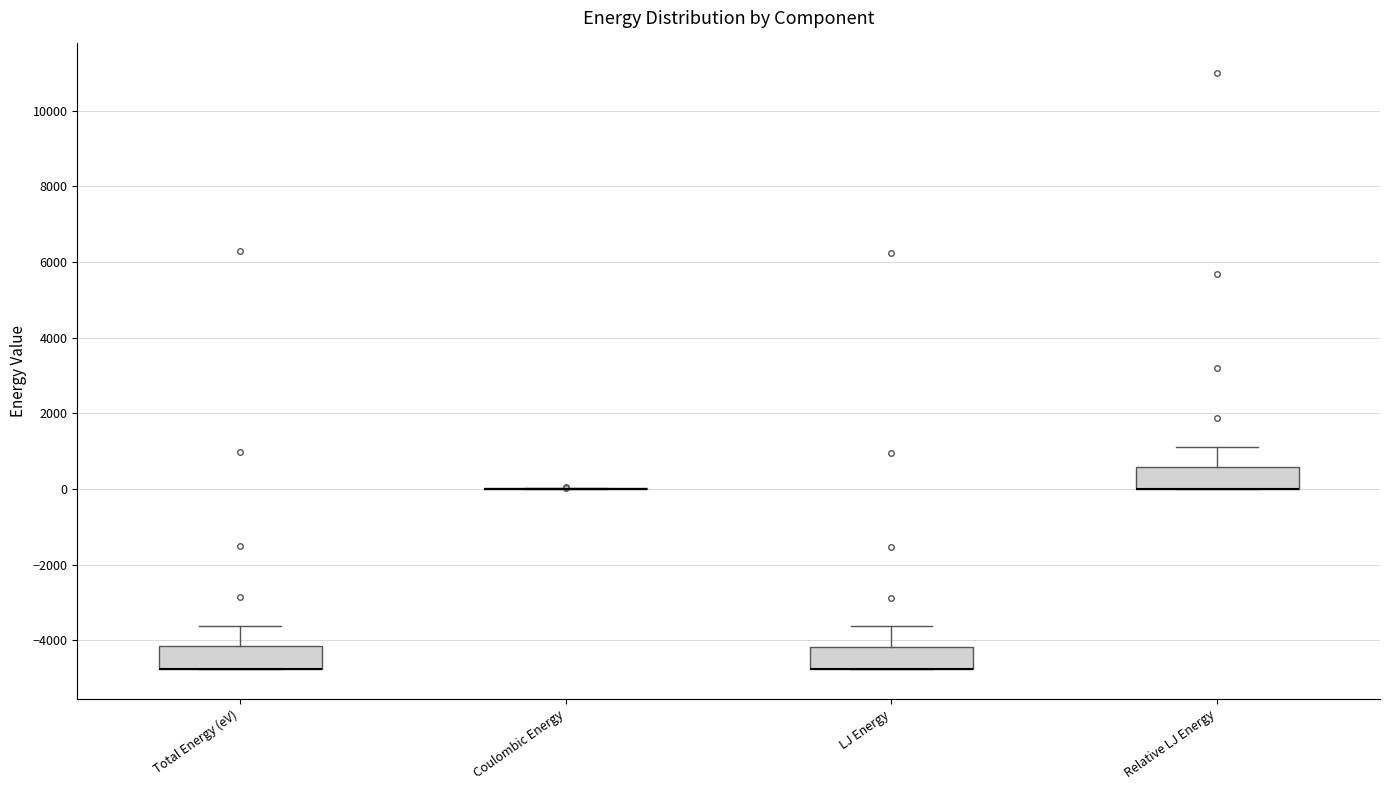

Reading left to right, transcribe this box plot: for each box, give where its median line is, the range the box spans, and where its two whiskers end, as read against the y-axis. The values are not printed on the chart, so give them approximately, as read against the axis.

Total Energy (eV): median -4800 (drawn on the box's lower edge), box -4800 to -4200, whiskers -4800 to -3600
Coulombic Energy: box collapsed to a line at 0, whiskers 0 to 0
LJ Energy: median -4800 (drawn on the box's lower edge), box -4800 to -4200, whiskers -4800 to -3600
Relative LJ Energy: median 0 (drawn on the box's lower edge), box 0 to 600, whiskers 0 to 1200